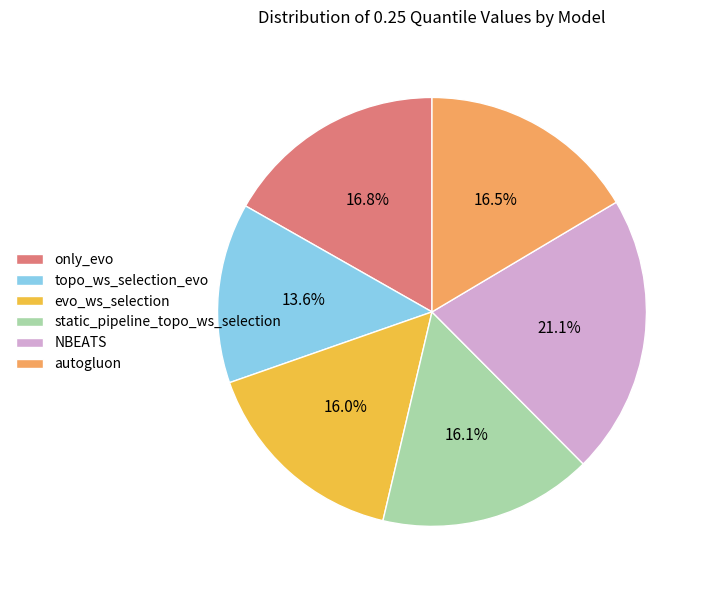

Approximately how many times larger is the value at evo_ws_selection compared to NBEATS?

0.8